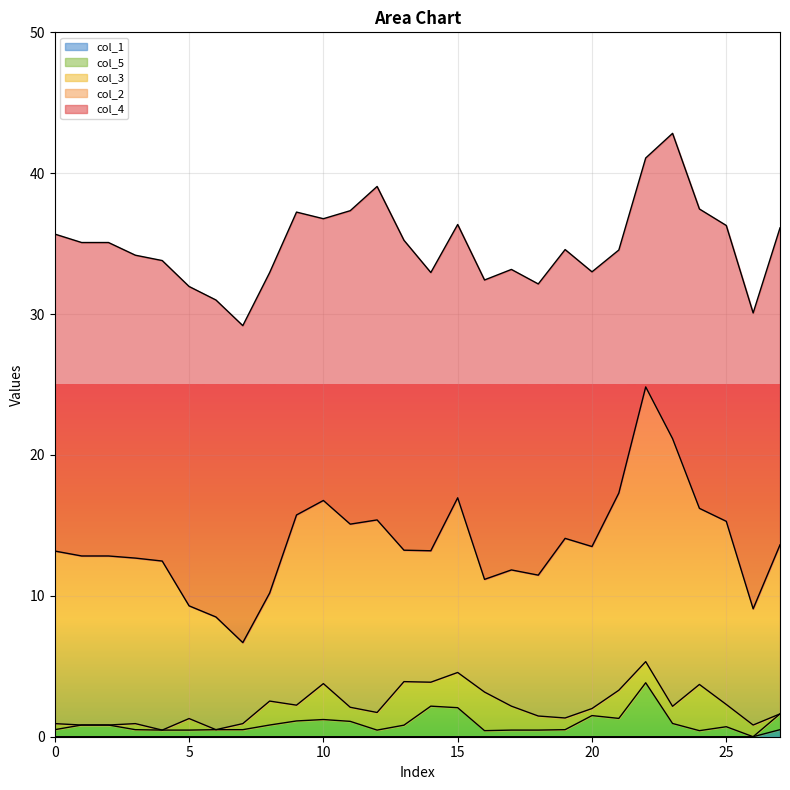

At how many categories does at least one series exceed 4?

28